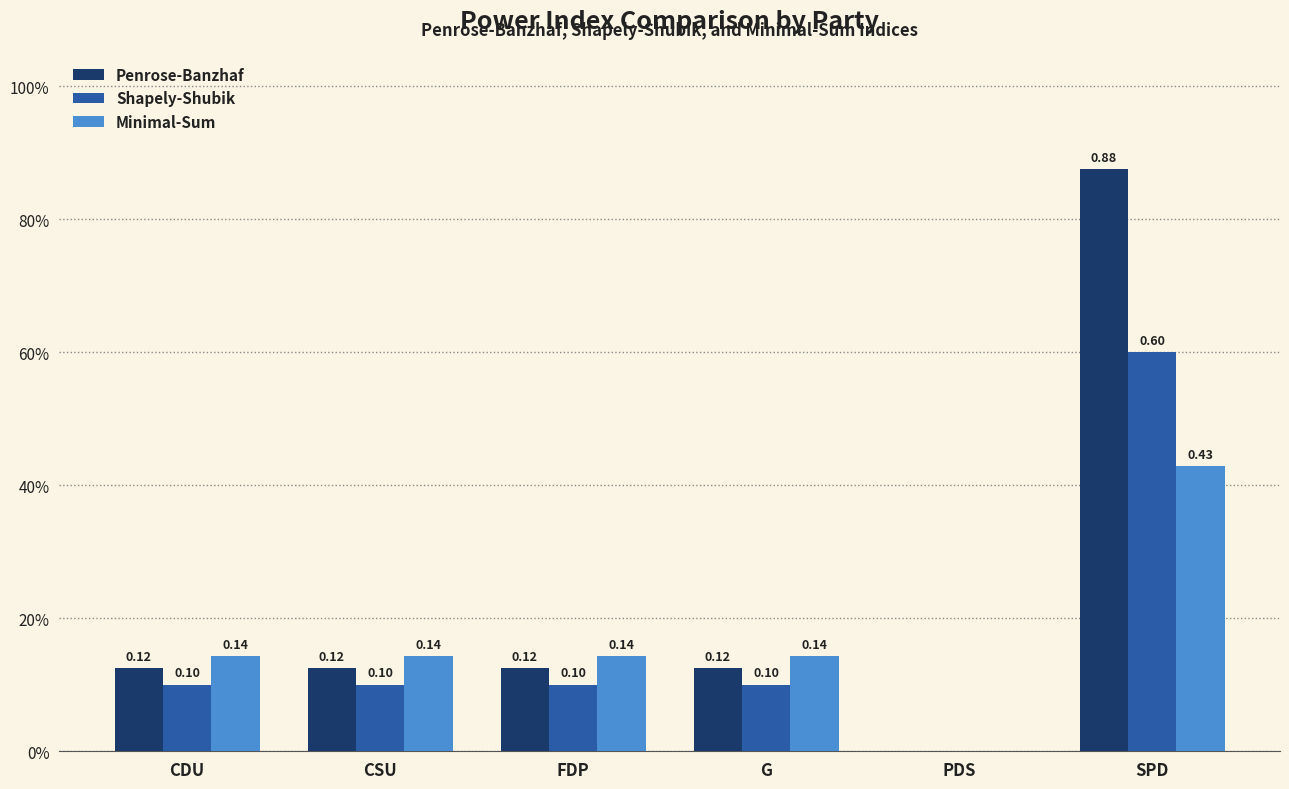

Which series has the widest spread of values?

Penrose-Banzhaf